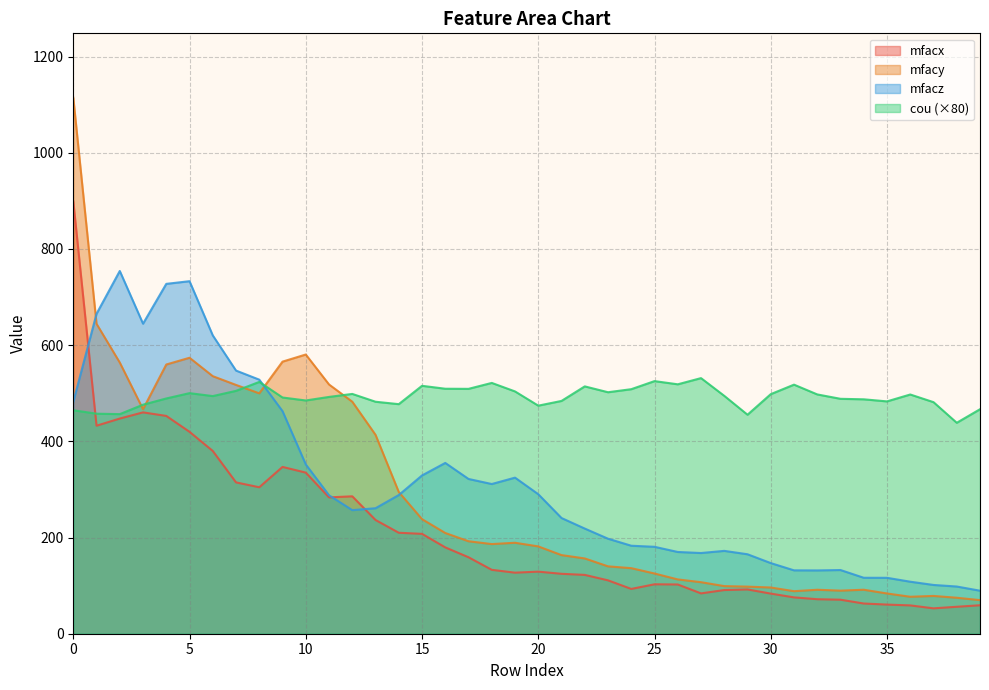

Rank the categories by cou value from highest to lowest.

27, 25, 8, 18, 26, 31, 15, 22, 16, 17, 24, 7, 19, 23, 5, 12, 30, 32, 36, 28, 6, 11, 9, 4, 33, 34, 10, 21, 35, 13, 37, 14, 3, 20, 39, 0, 1, 2, 29, 38